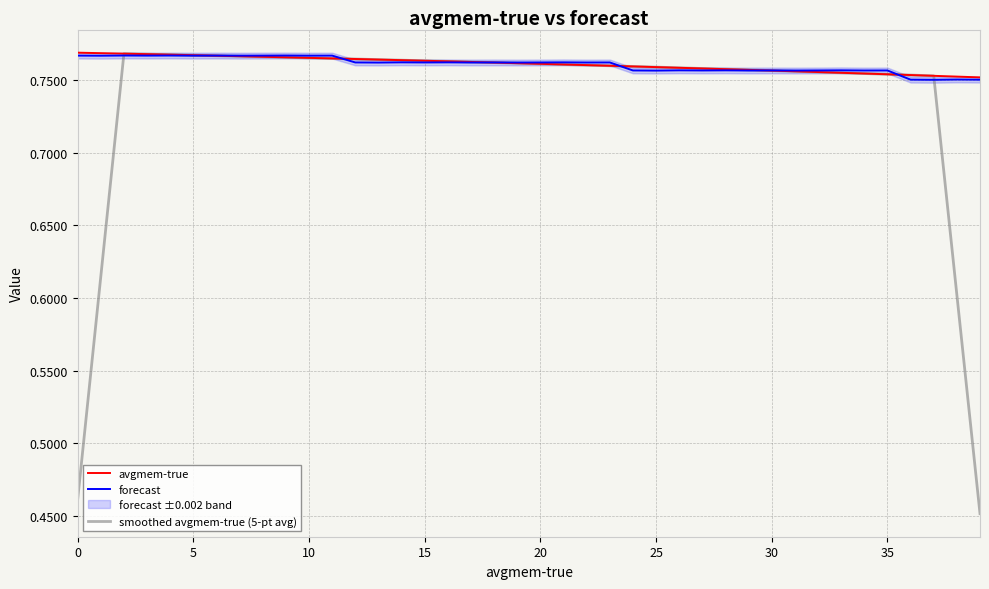

True or false: forecast has more than 0 points higher than both neighbors.

True